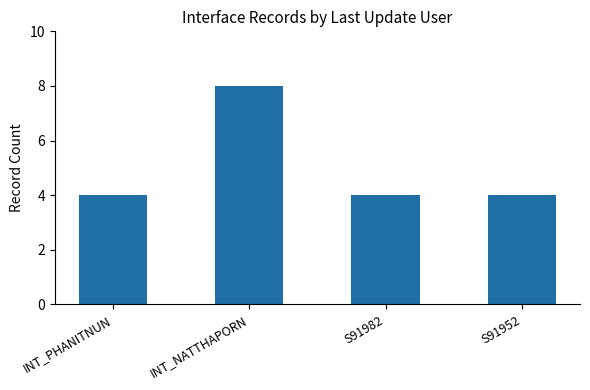

How many bars are there in total?

4